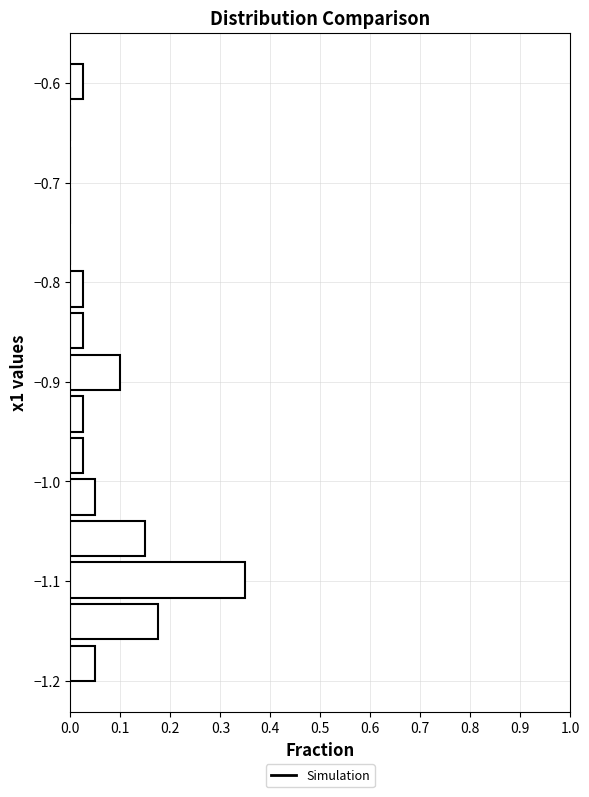

Reading bottom to top, transcribe this chart: for each bar, give the range it covers on the y-axis and its length. Neither the bar edges nor the lengths are printed on the chart, so give them approximately, as read against the axes.

-1.20 to -1.16: 0.05
-1.16 to -1.12: 0.18
-1.12 to -1.08: 0.35
-1.08 to -1.04: 0.15
-1.04 to -0.99: 0.05
-0.99 to -0.95: 0.03
-0.95 to -0.91: 0.03
-0.91 to -0.87: 0.10
-0.87 to -0.83: 0.03
-0.83 to -0.79: 0.03
-0.79 to -0.74: 0
-0.74 to -0.70: 0
-0.70 to -0.66: 0
-0.66 to -0.62: 0
-0.62 to -0.58: 0.03